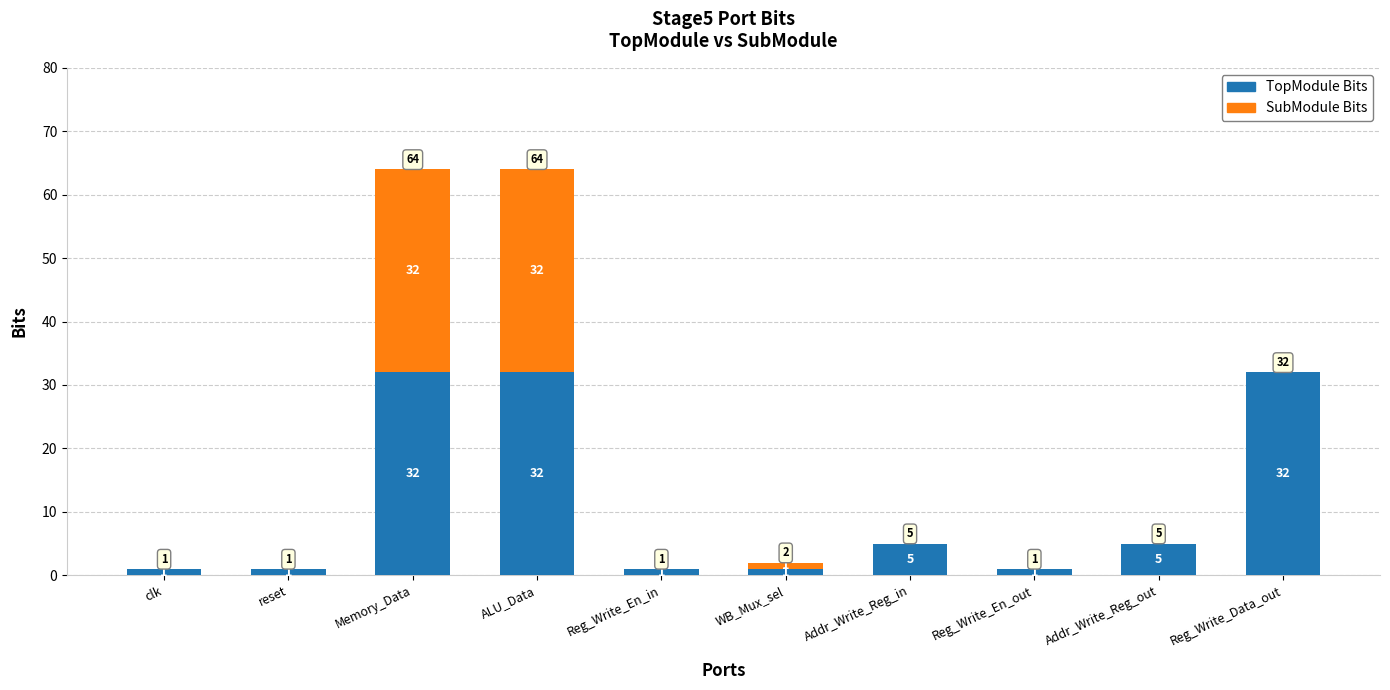

Does the chart contain stacked bars?

Yes